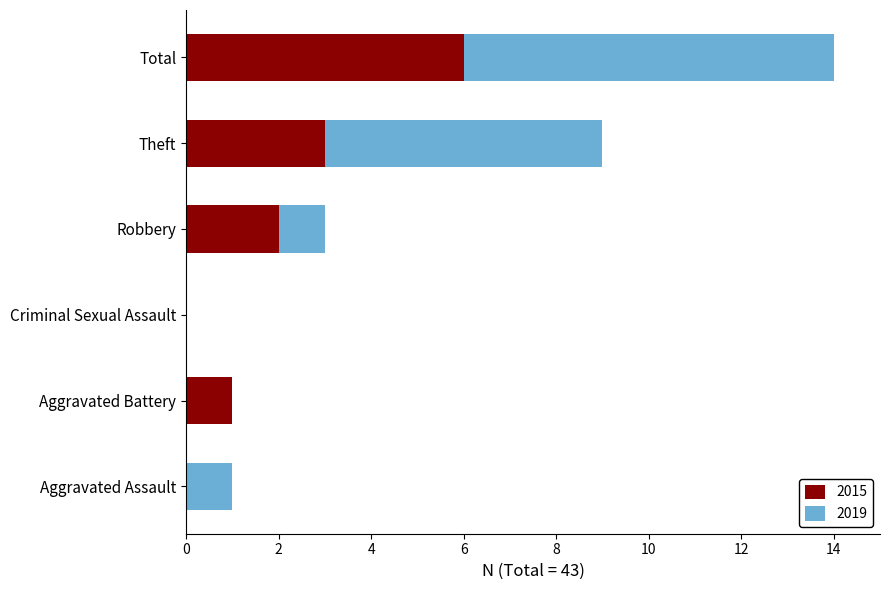

At which label does 2015 reach its peak?

Total